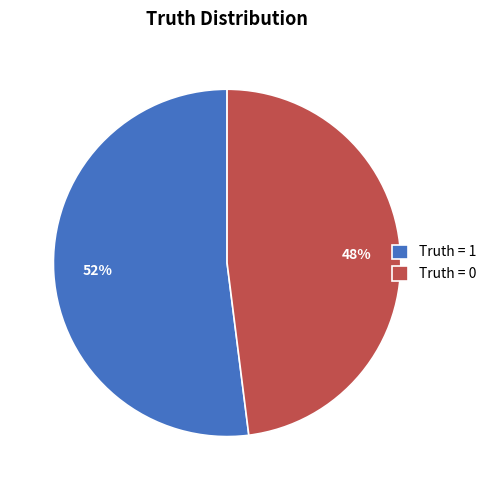

Is there a majority slice in this chart?

Yes